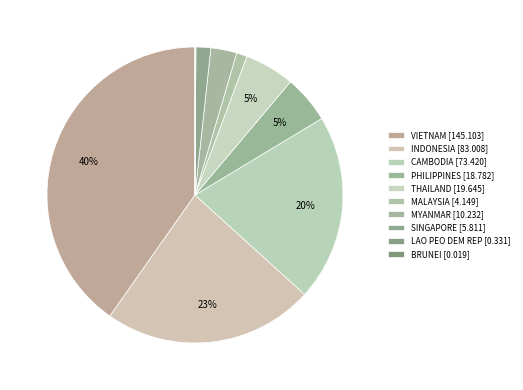

What is the largest slice in the pie chart?

VIETNAM